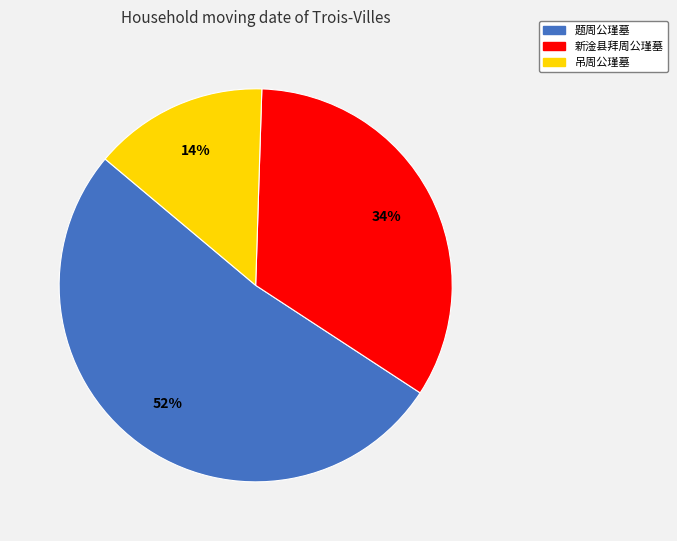

Which category has the smallest portion of the pie?

吊周公瑾墓